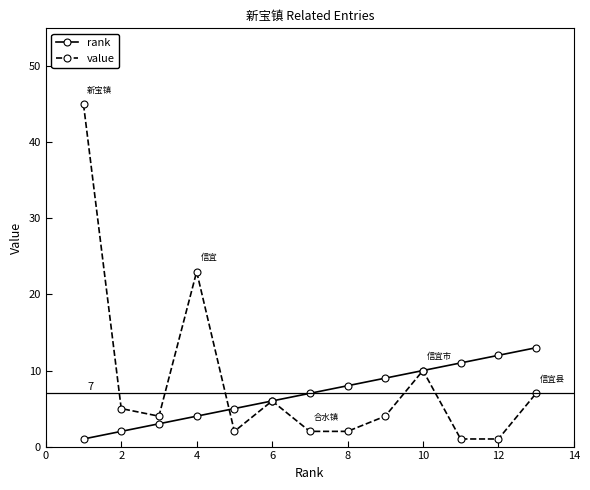

True or false: rank and value intersect in this chart.

True